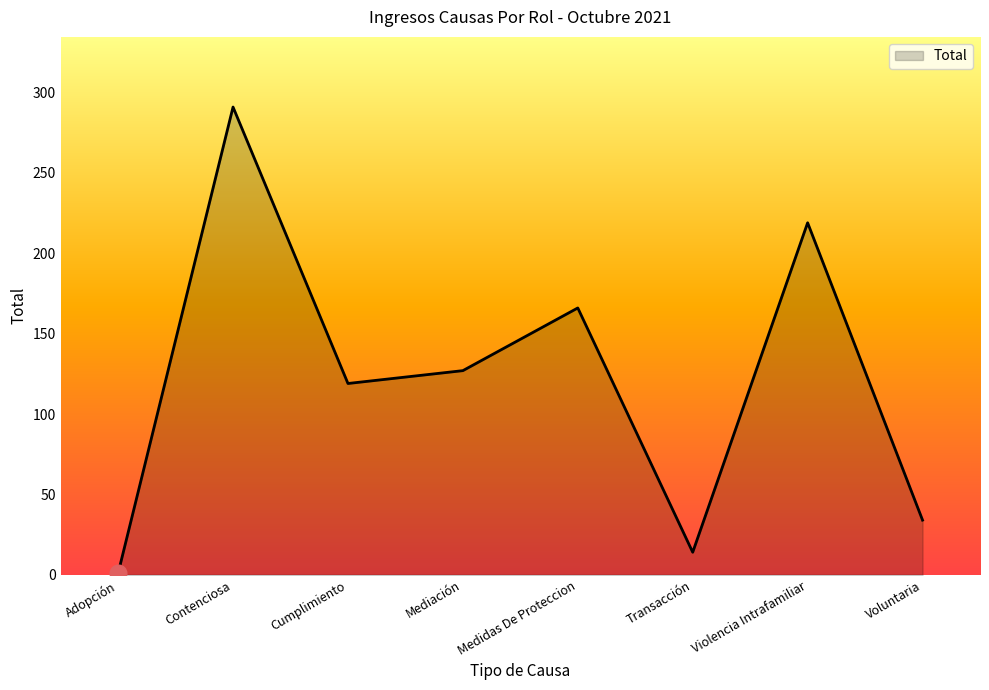

Where does the data first go above 127?

Contenciosa